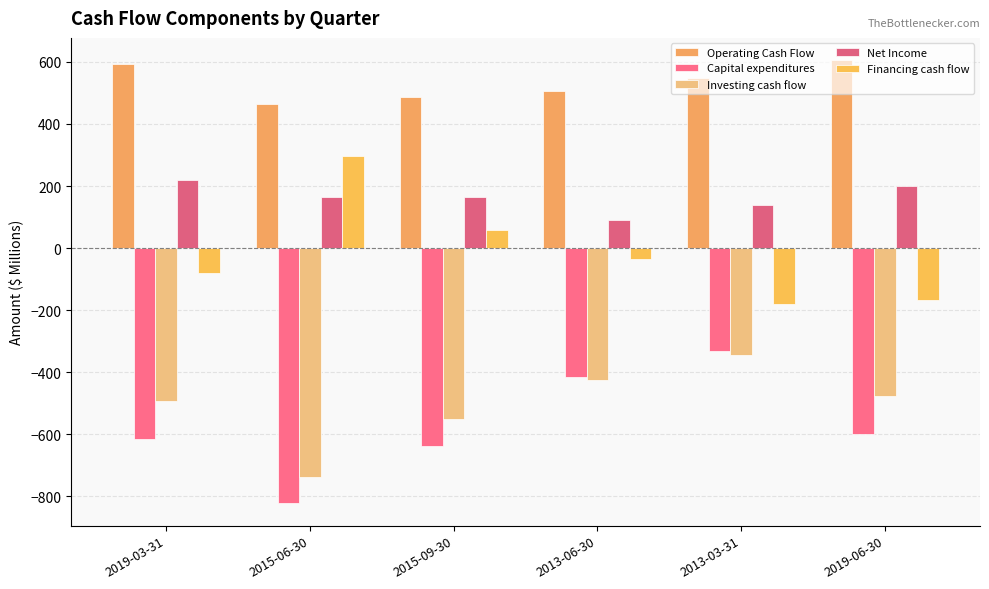

What is the total value across all series at 2015-09-30?

-480